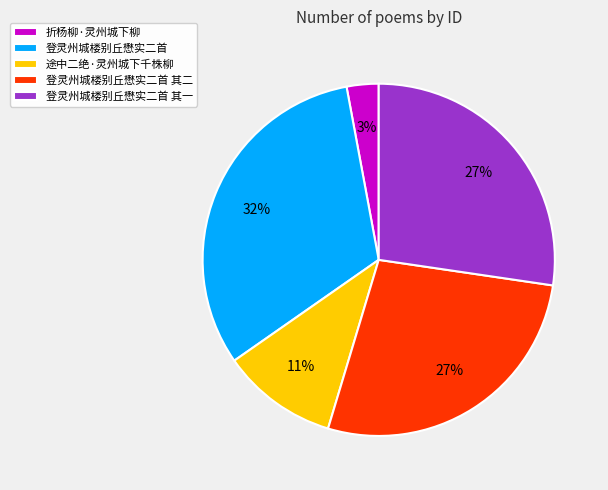

The 途中二绝·灵州城下千株柳 slice represents 18% of the pie. True or false?

False